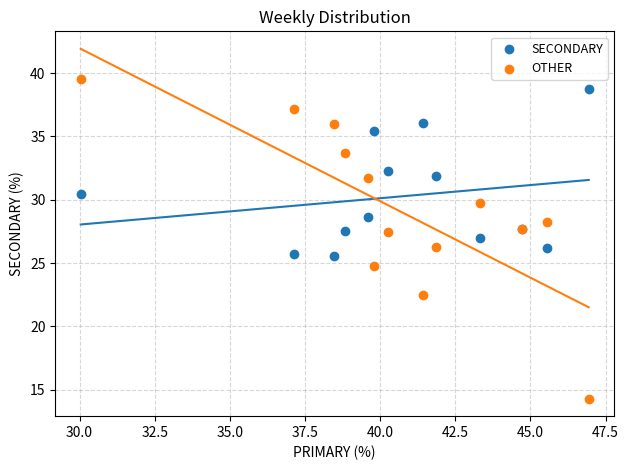

Which series contains the lowest Y value?

OTHER